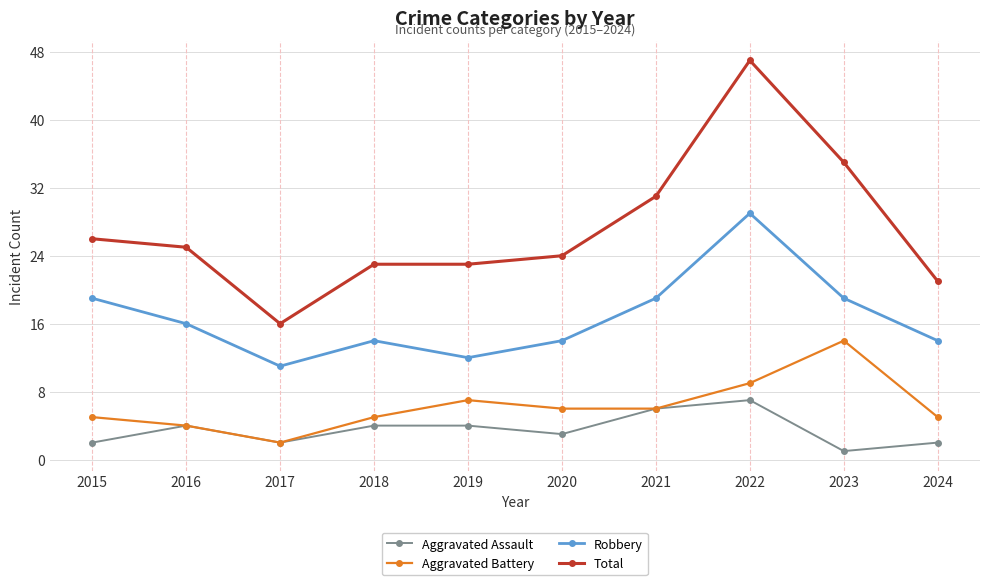

True or false: Robbery and Aggravated Battery intersect in this chart.

False